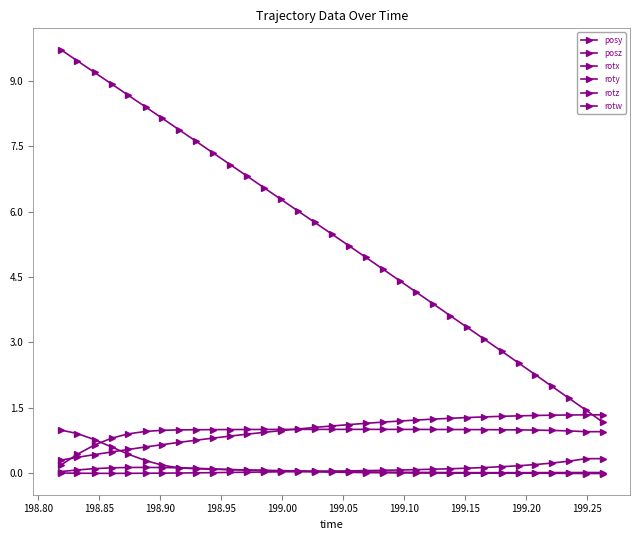

Count the number of data series in this chart.

6